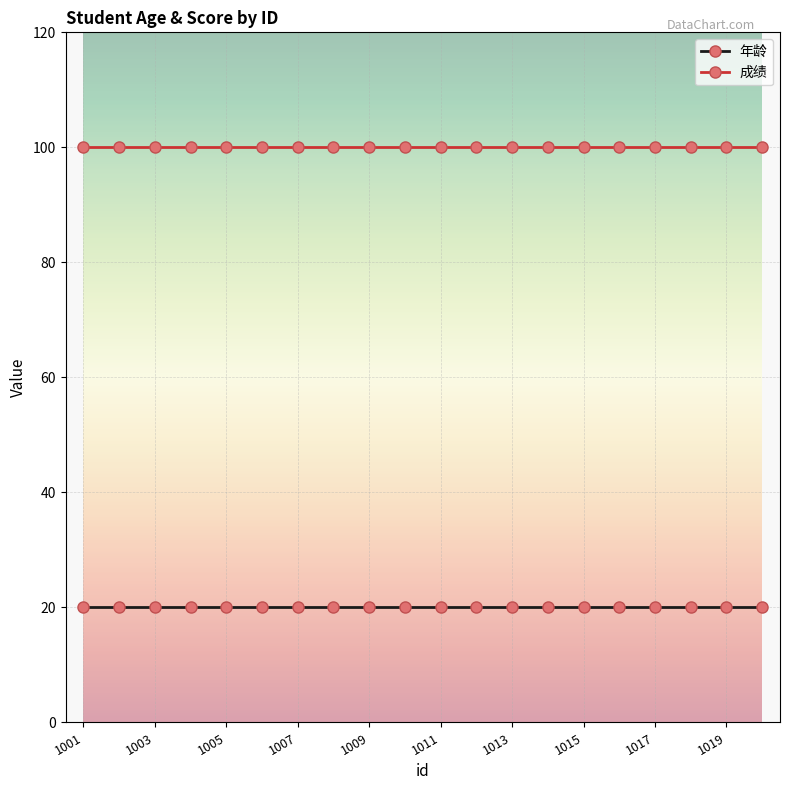

List the series in order of their peak value, highest first.

成绩, 年龄